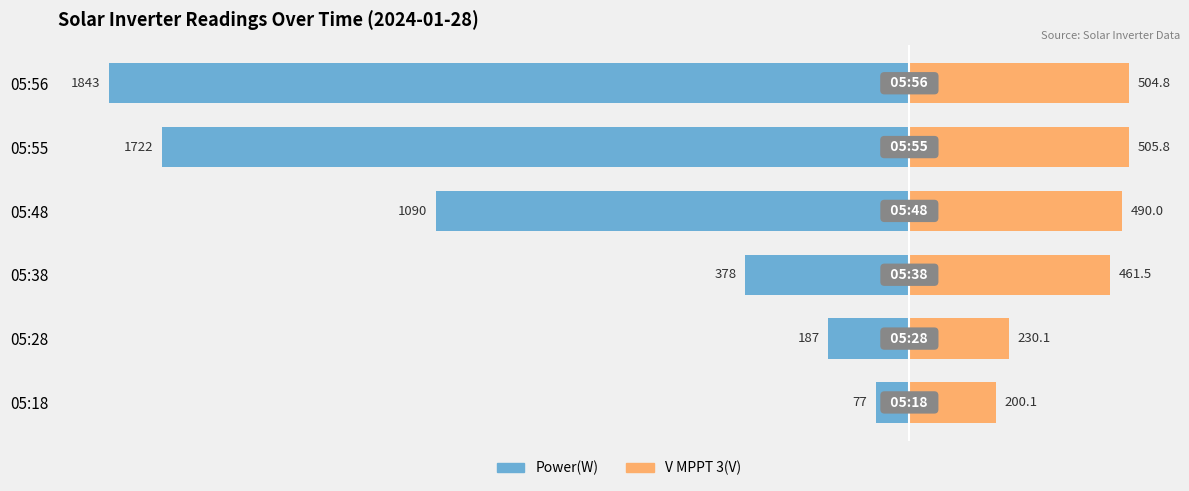

Reading right to left, what are all the values shown in this chart?

Power(W): 5=-1843.0	4=-1722.0	3=-1090.0	2=-378.0	1=-187.0	0=-77.0
V MPPT 3(V): 5=504.8	4=505.8	3=490.0	2=461.5	1=230.1	0=200.1